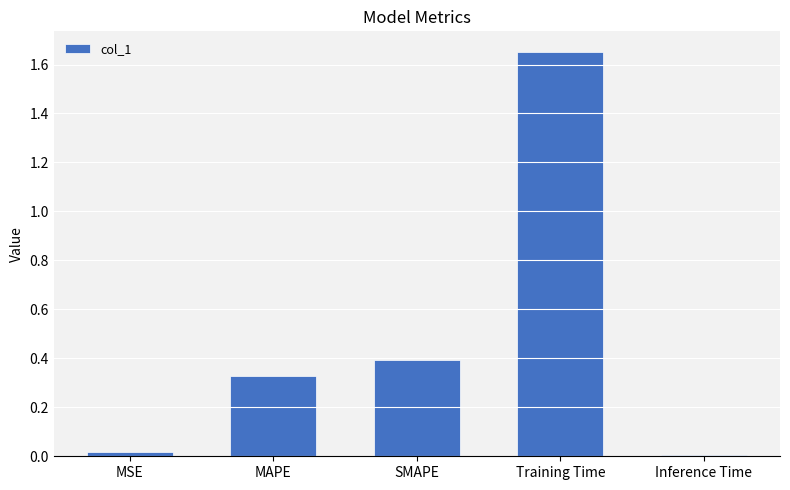

The value at MSE is 0.0. True or false?

True